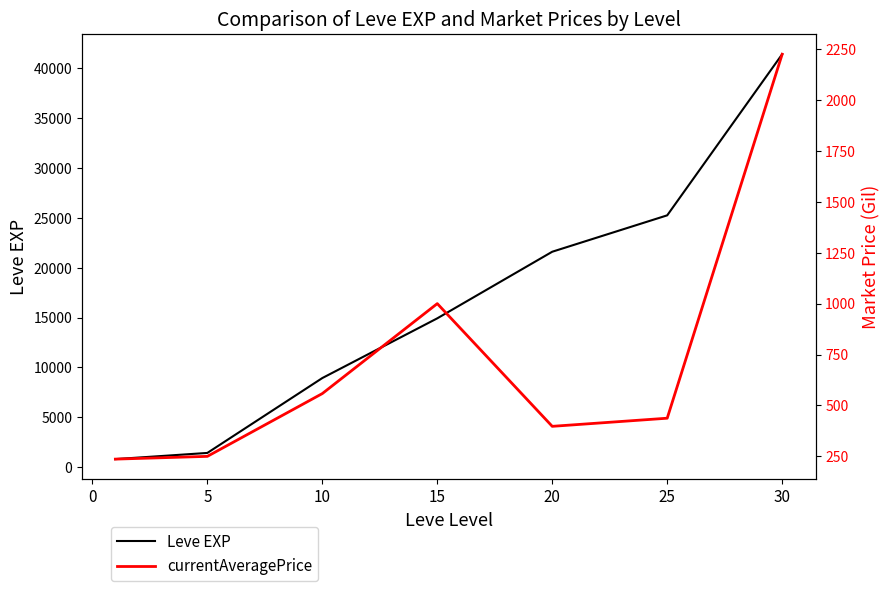

How many lines are shown in the chart?

2